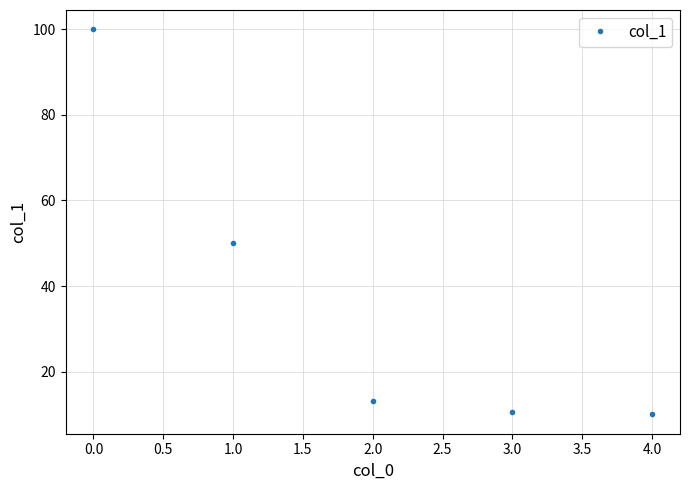

How many series are shown in this chart?

1